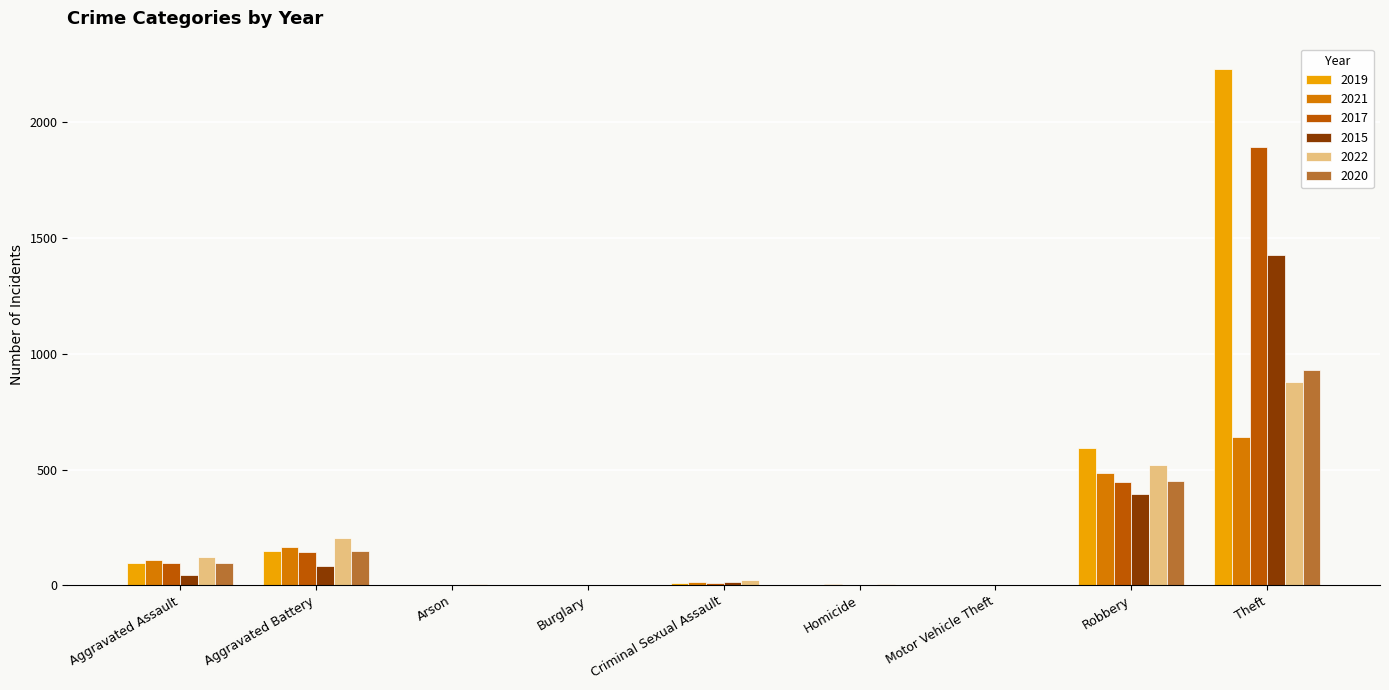

Is it true that 2022 equals 202 at Aggravated Battery?

True